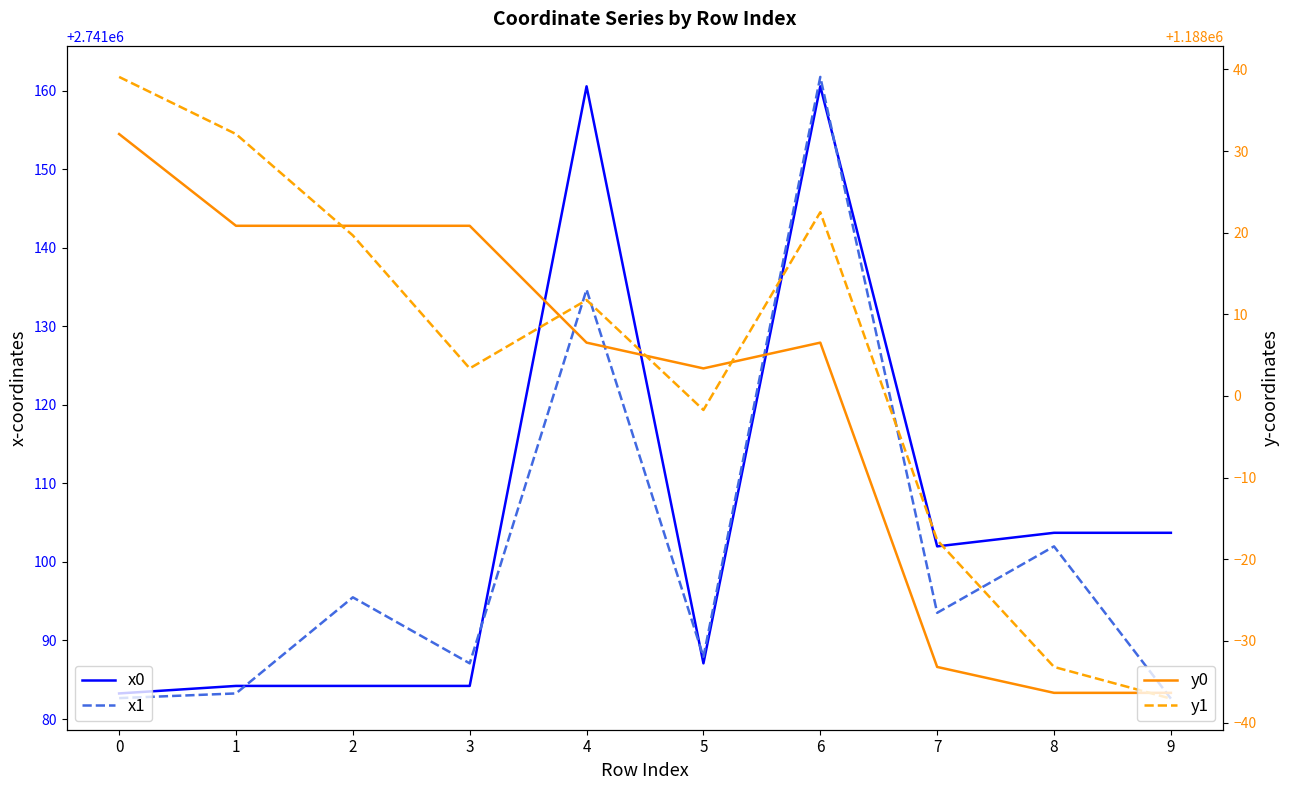

Rank the series by their maximum value, from highest to lowest.

x1, x0, y1, y0